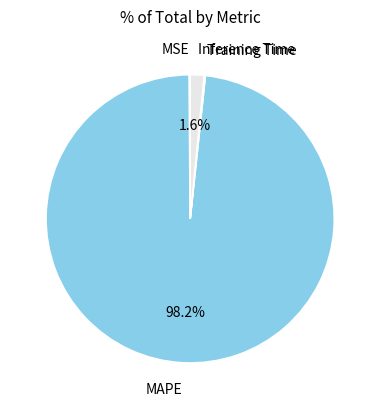

How much of the chart is everything except Inference Time?

98.4%